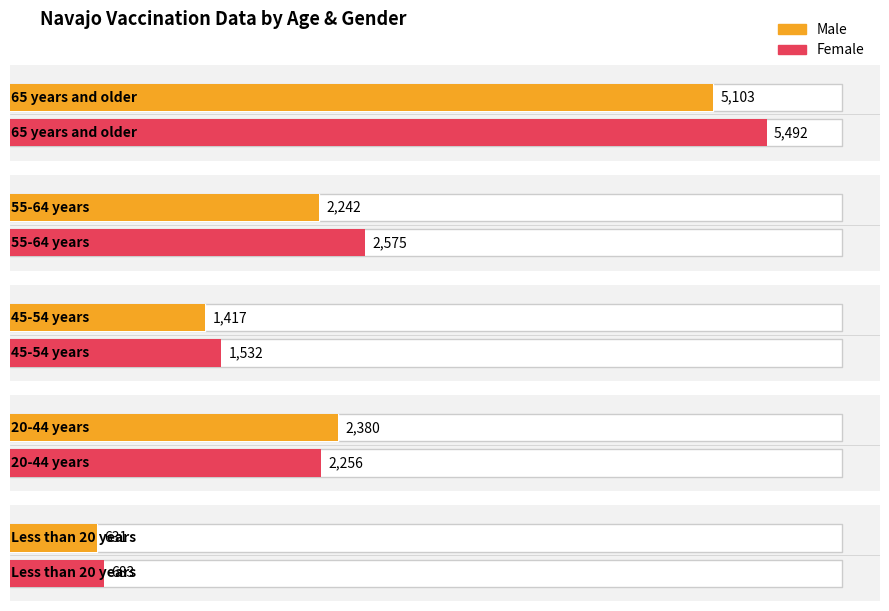

How many data points in Male are less than 2242?

2